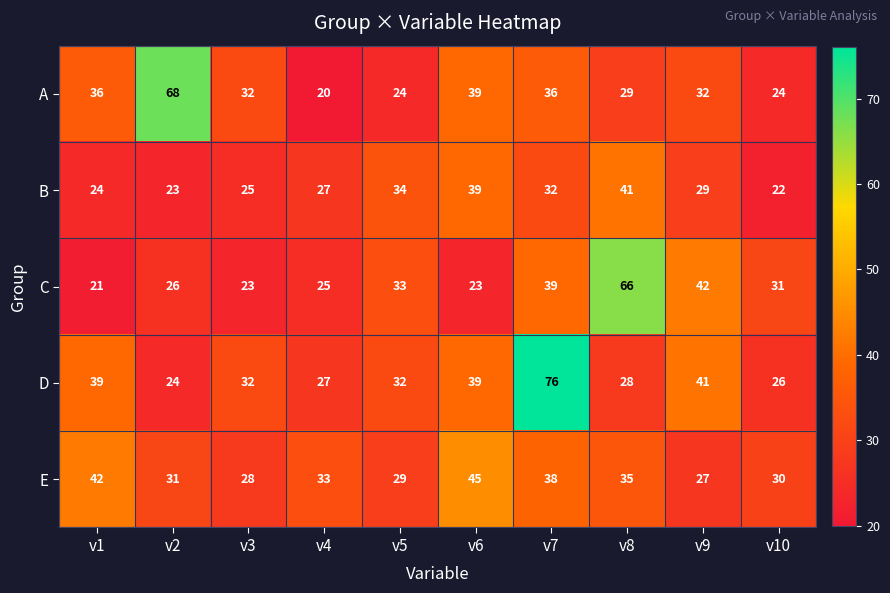

Which series has the widest spread of values?

D